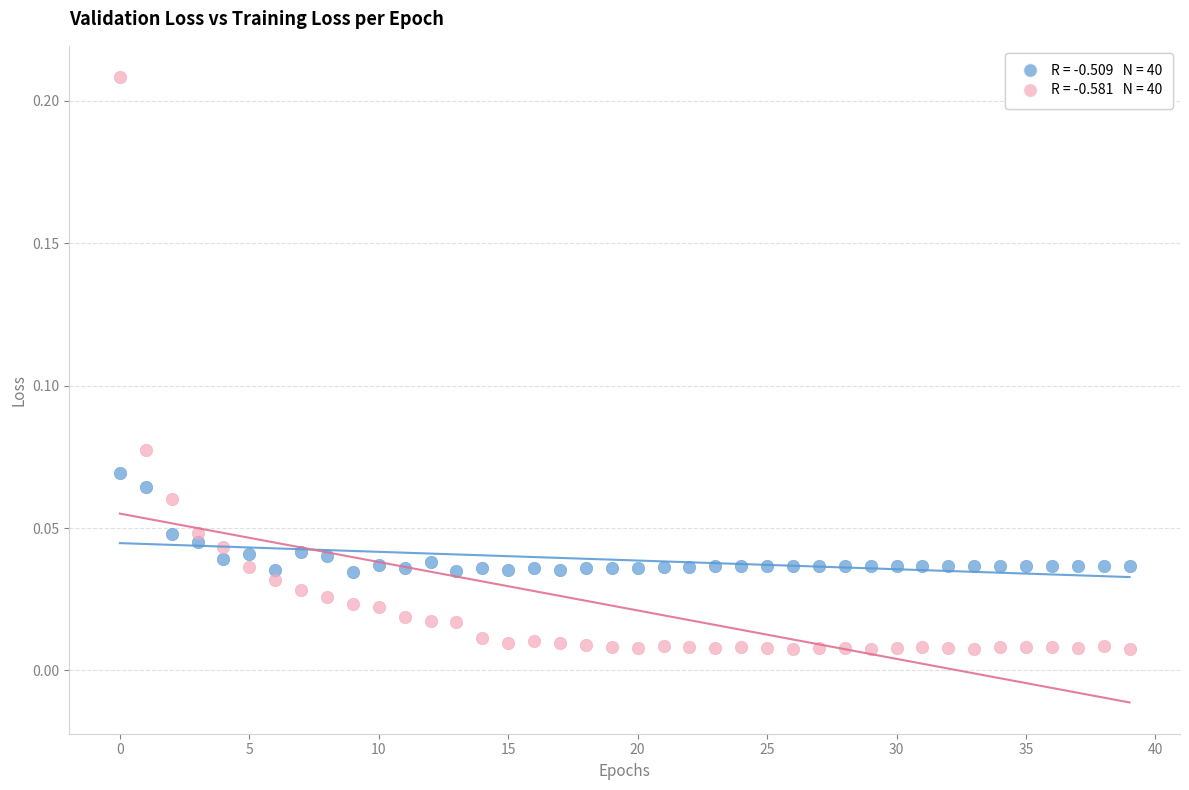

How many data points are displayed?

80